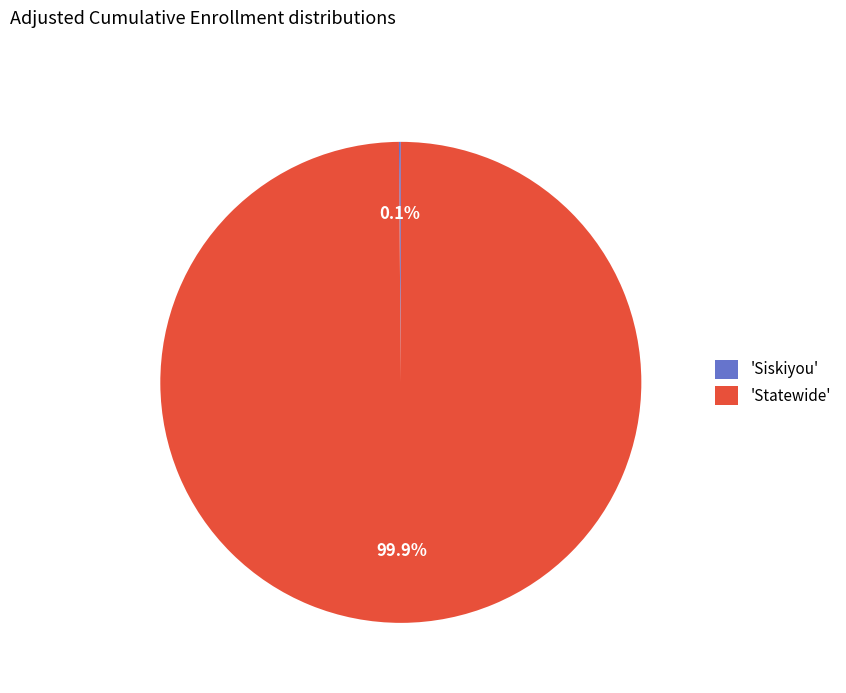

Is there a majority slice in this chart?

Yes